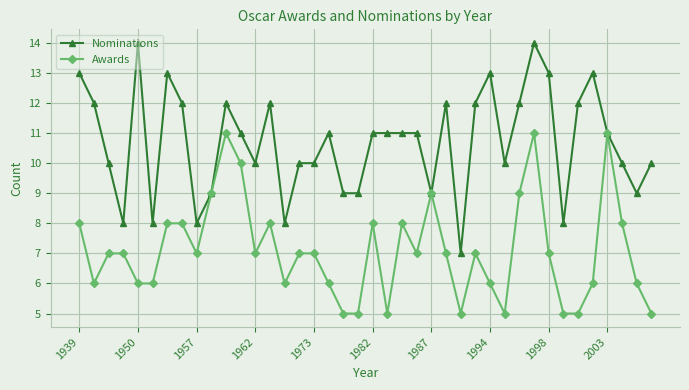

Reading left to right, extract all data points from this chart.

Nominations: 13	12	10	8	14	8	13	12	8	9	12	11	10	12	8	10	10	11	9	9	11	11	11	11	9	12	7	12	13	10	12	14	13	8	12	13	11	10	9	10
Awards: 8	6	7	7	6	6	8	8	7	9	11	10	7	8	6	7	7	6	5	5	8	5	8	7	9	7	5	7	6	5	9	11	7	5	5	6	11	8	6	5